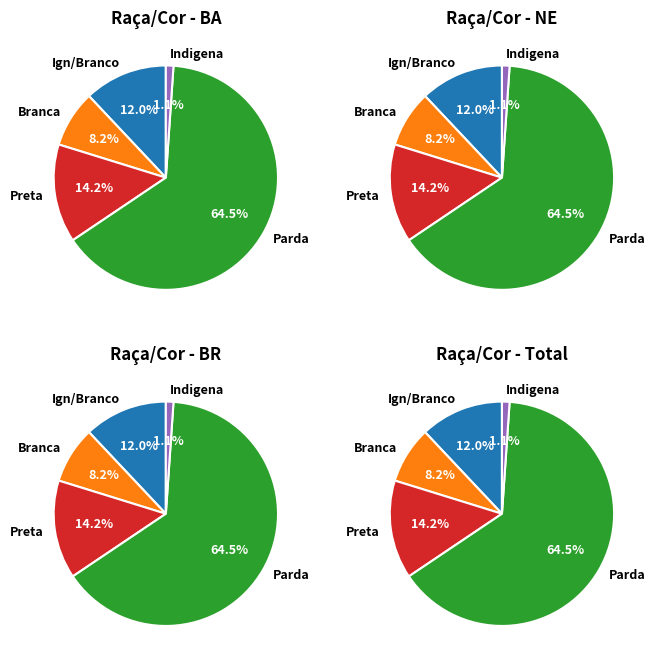

What is the ratio of the value at Preta to the value at Indigena?

13.0